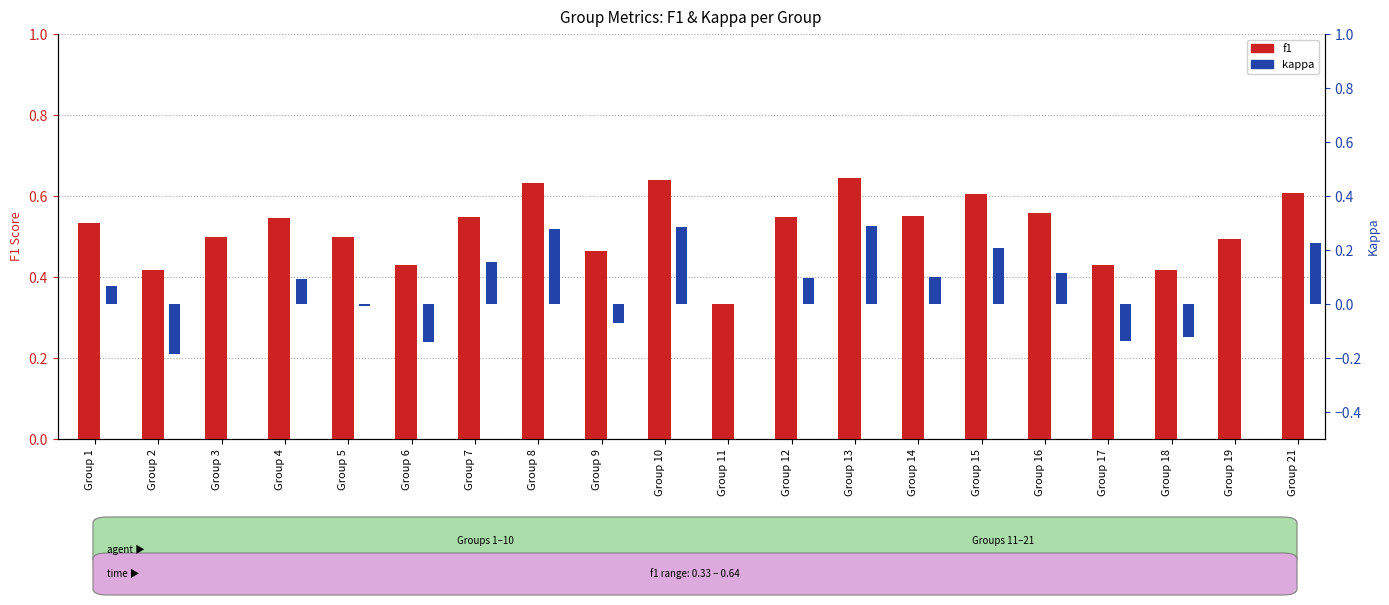

How many categories are shown in the chart?

20